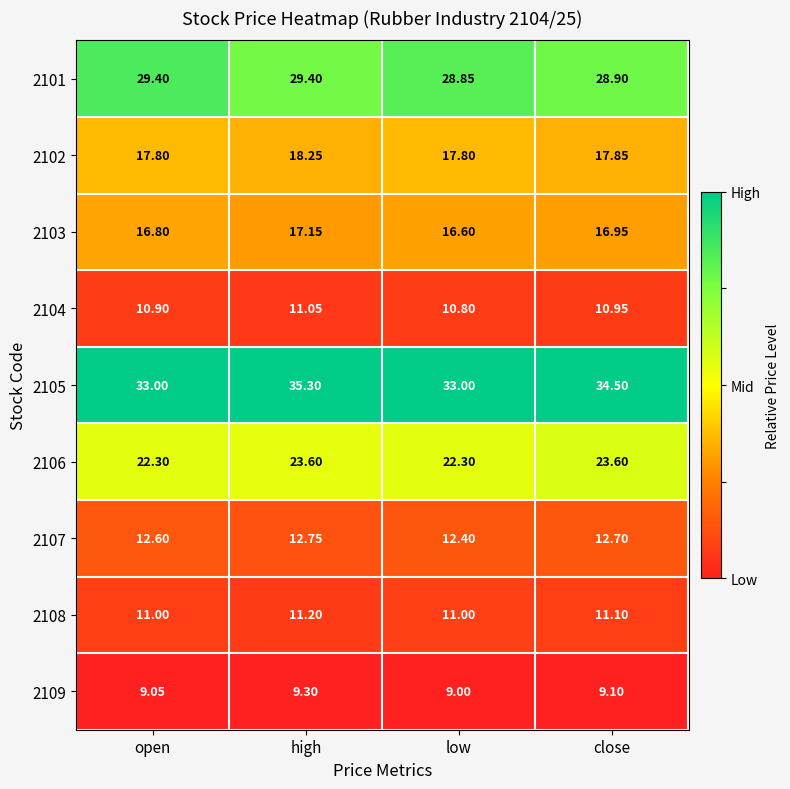

Which series has the widest spread of values?

2105